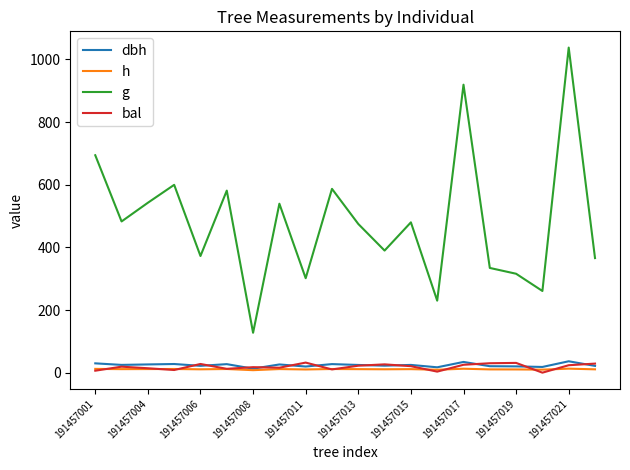

Which series has the largest total across all categories?

g